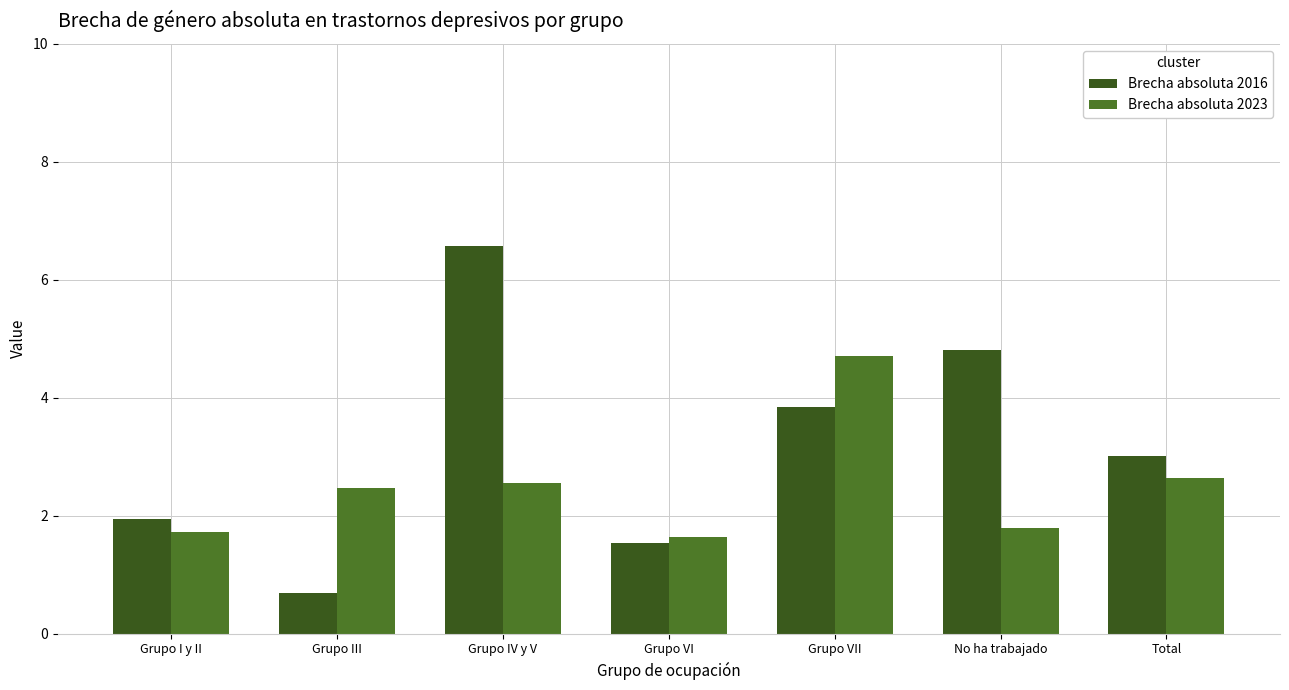

True or false: Brecha absoluta 2023 has a value of 2.6 at Grupo IV y V.

True